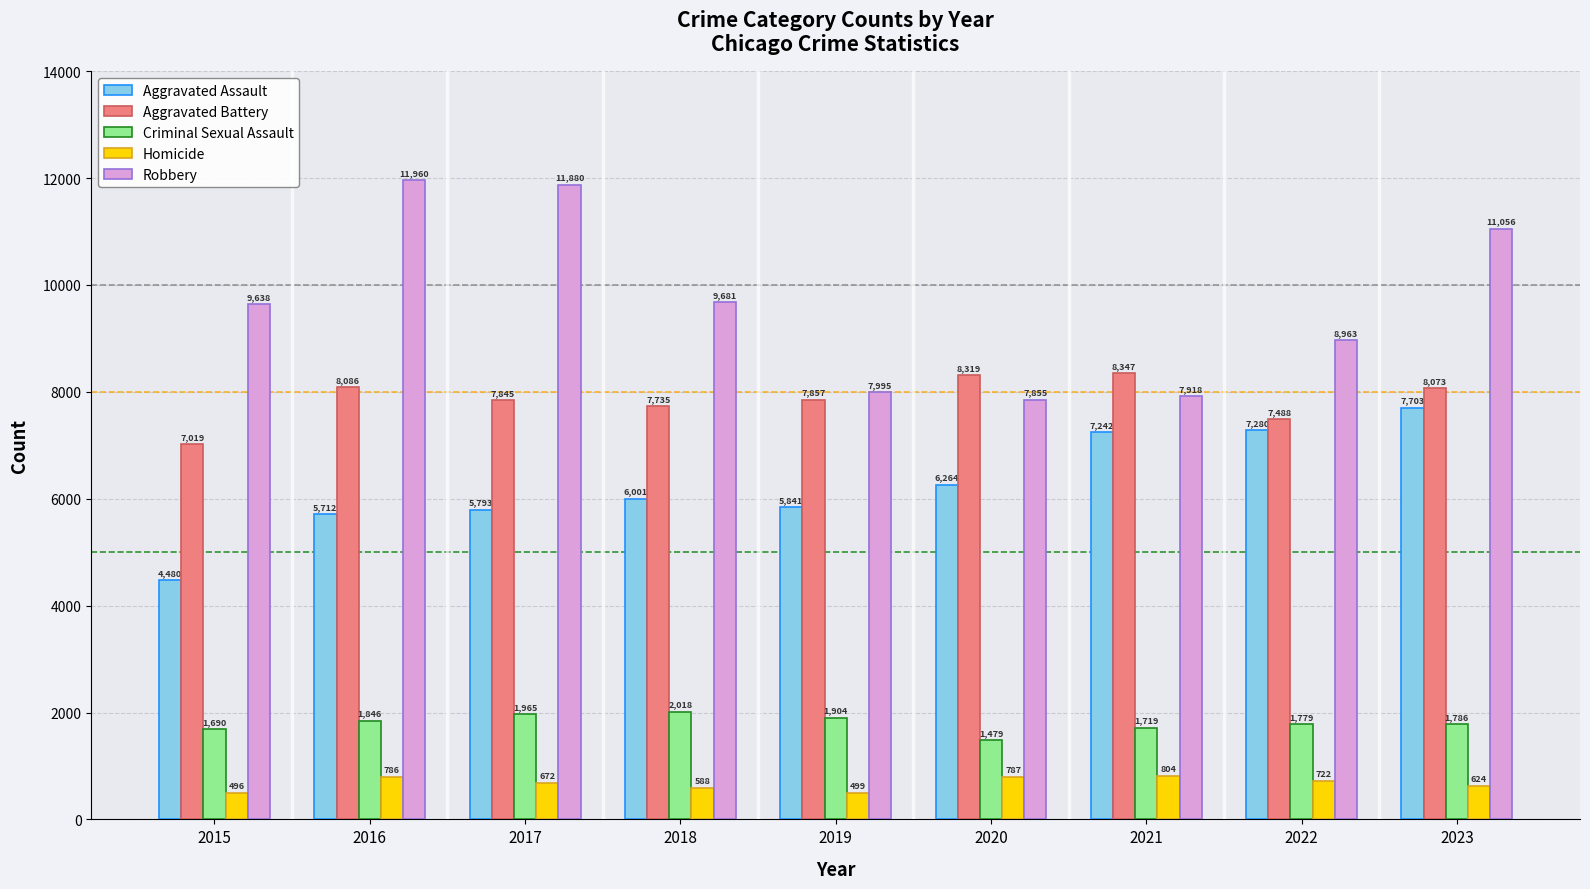

At which category is the sum across all series the highest?

2023